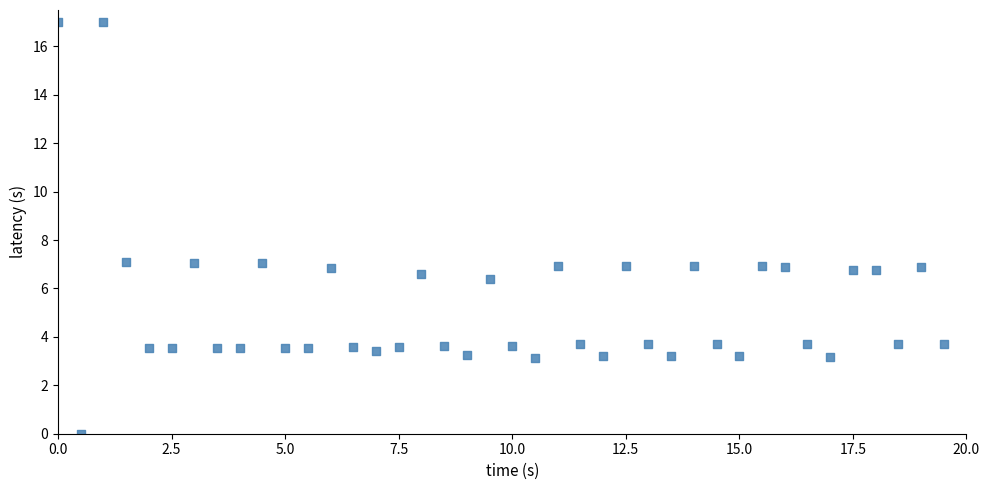

What is the range of X values (max minus min)?

19.5